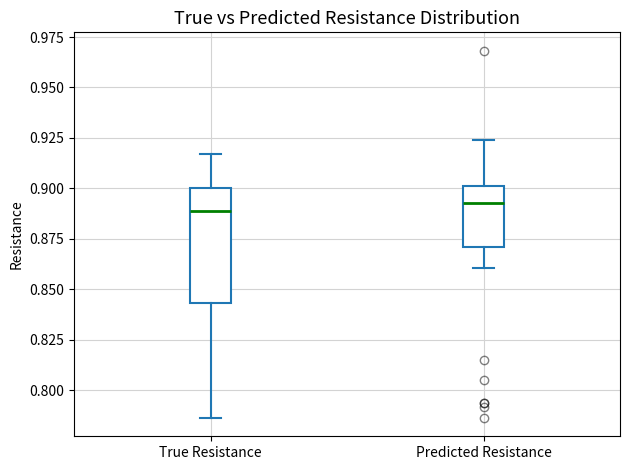

Reading left to right, read every box against the y-axis: the position of its median line, the range the box covers, and the ends of its whiskers. The values are not printed on the chart, so give them approximately, as read against the axis.

True Resistance: median 0.890, box 0.845 to 0.900, whiskers 0.785 to 0.915
Predicted Resistance: median 0.895, box 0.870 to 0.900, whiskers 0.860 to 0.925